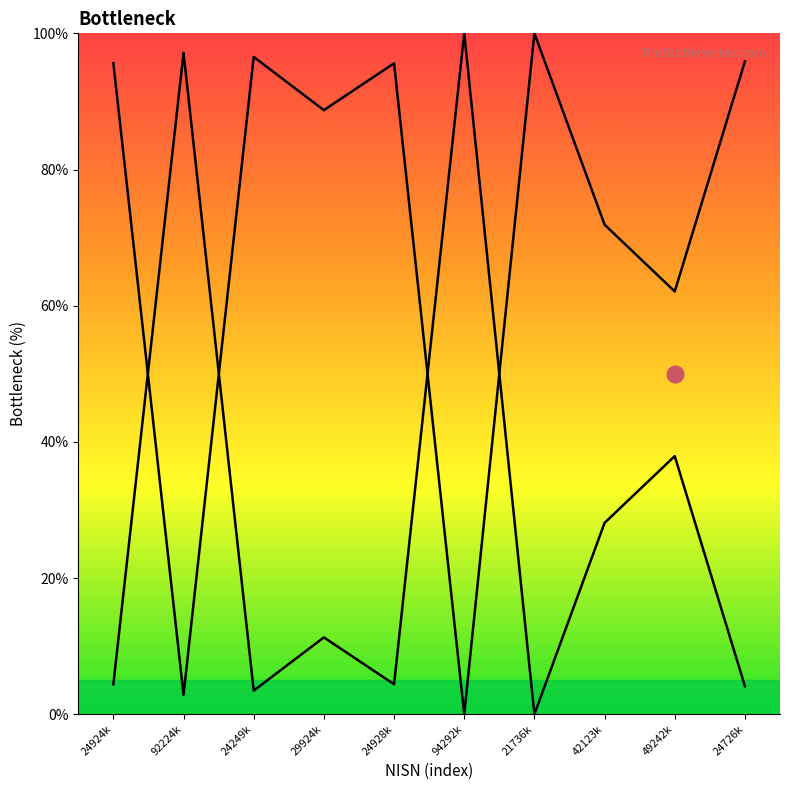

True or false: nisn_inv_line has a value of 33.7 at 24249k.

False